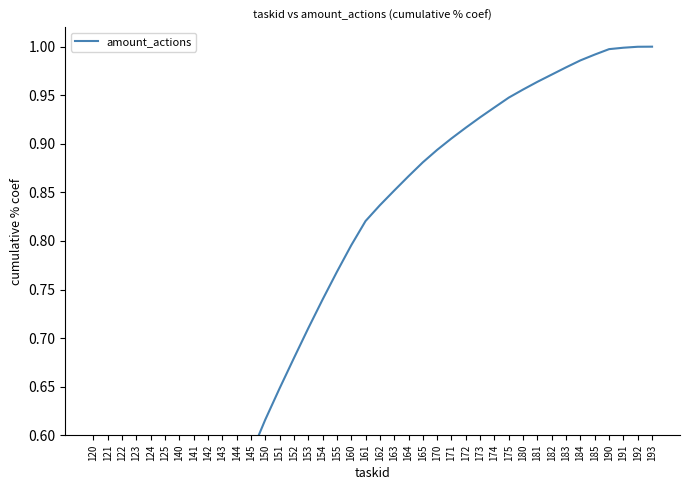

Reading left to right, what are all the values shown in this chart?

120=0.1	121=0.2	122=0.2	123=0.3	124=0.3	125=0.4	140=0.4	141=0.4	142=0.5	143=0.5	144=0.5	145=0.6	150=0.6	151=0.6	152=0.7	153=0.7	154=0.7	155=0.8	160=0.8	161=0.8	162=0.8	163=0.9	164=0.9	165=0.9	170=0.9	171=0.9	172=0.9	173=0.9	174=0.9	175=0.9	180=1.0	181=1.0	182=1.0	183=1.0	184=1.0	185=1.0	190=1.0	191=1.0	192=1.0	193=1.0